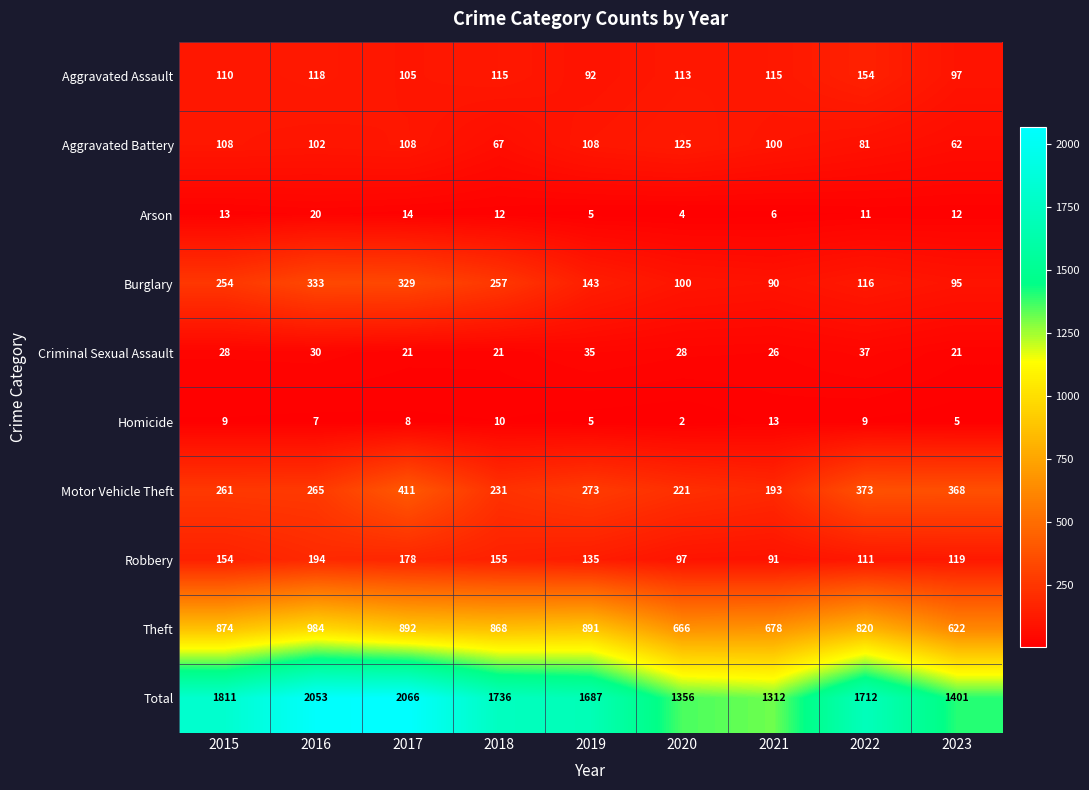

How many Criminal Sexual Assault values are between 21 and 30?

7